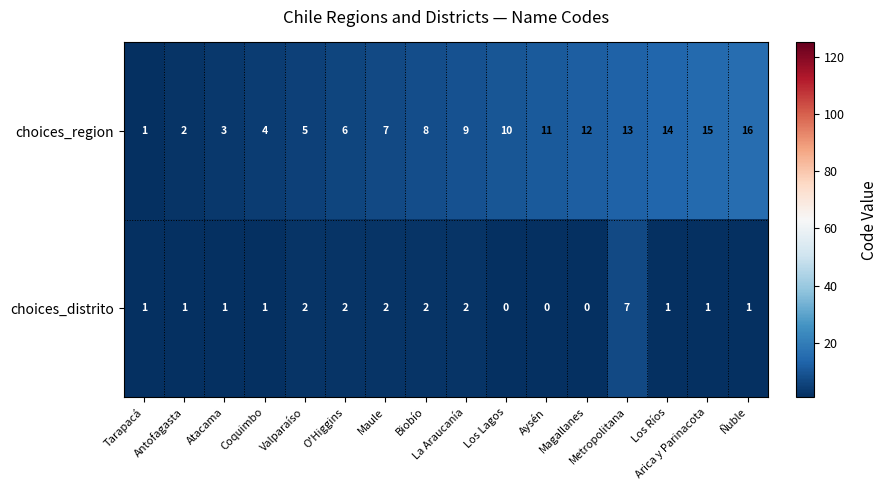

At which category is the sum across all series the highest?

Metropolitana